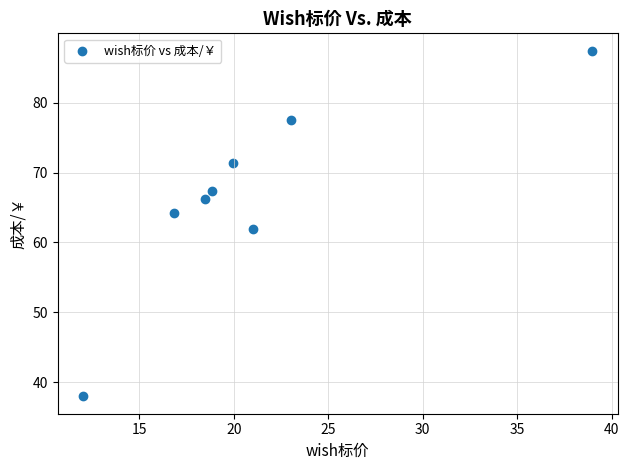

What is the average Y value?

66.7